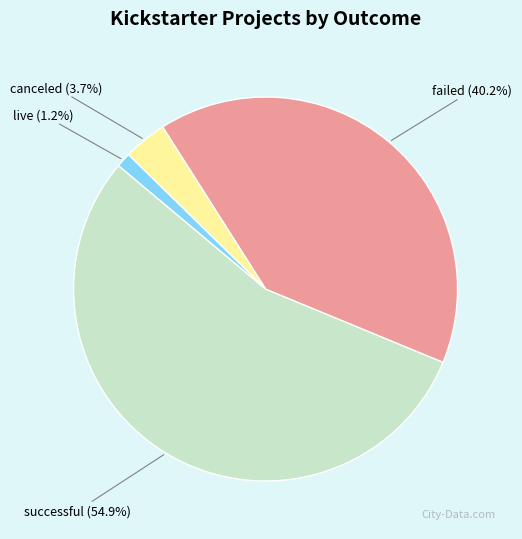

Does any single category account for the majority?

Yes